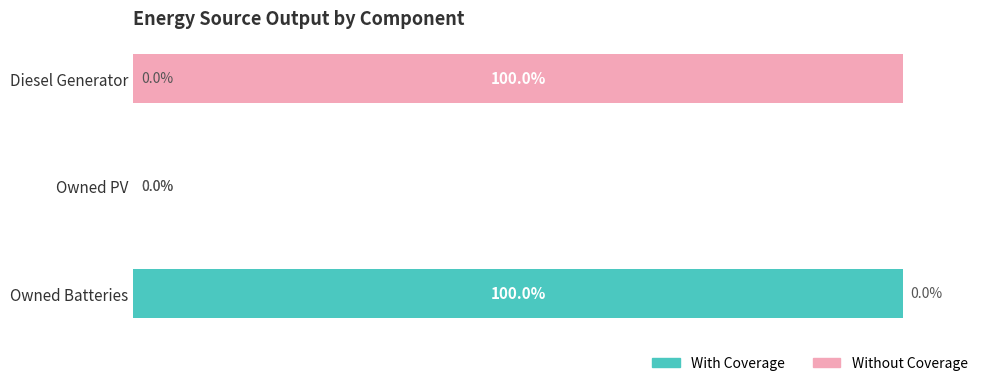

At which label does With Coverage reach its peak?

Owned Batteries